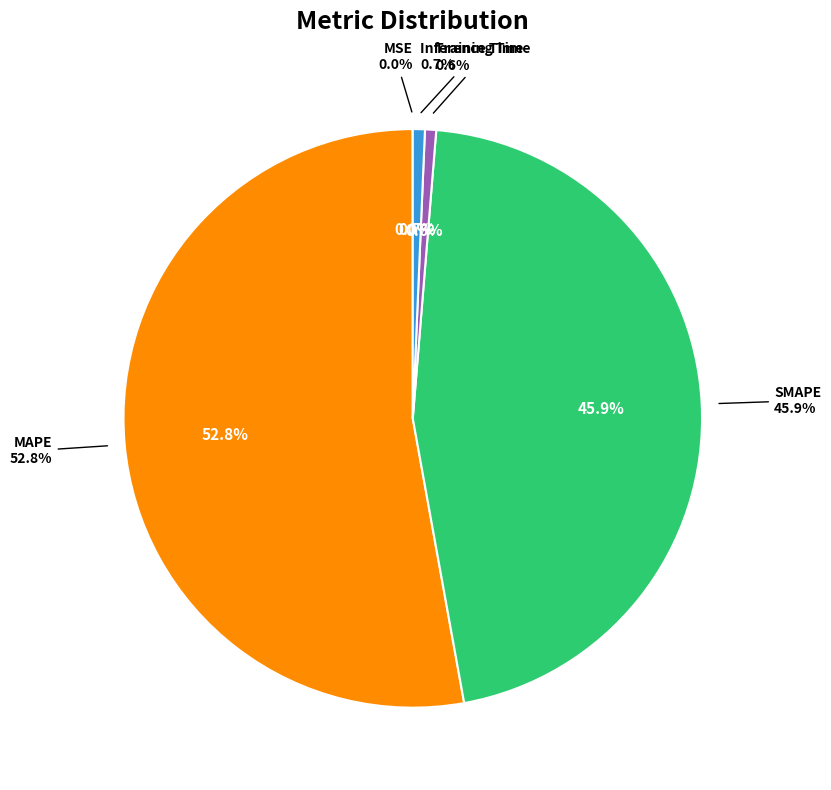

Between Training Time and MAPE, which is larger?

MAPE